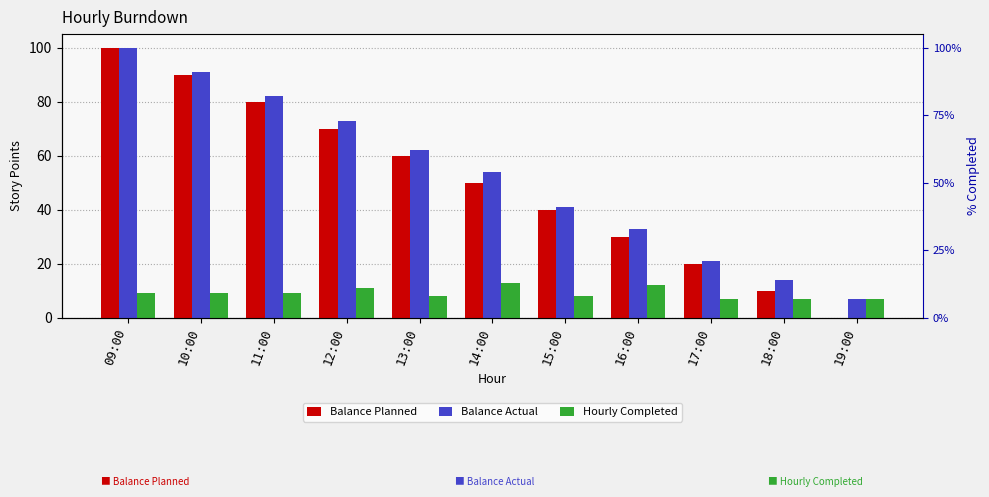

Rank the series at 12:00 from lowest to highest value.

Hourly Completed, Balance Planned, Balance Actual